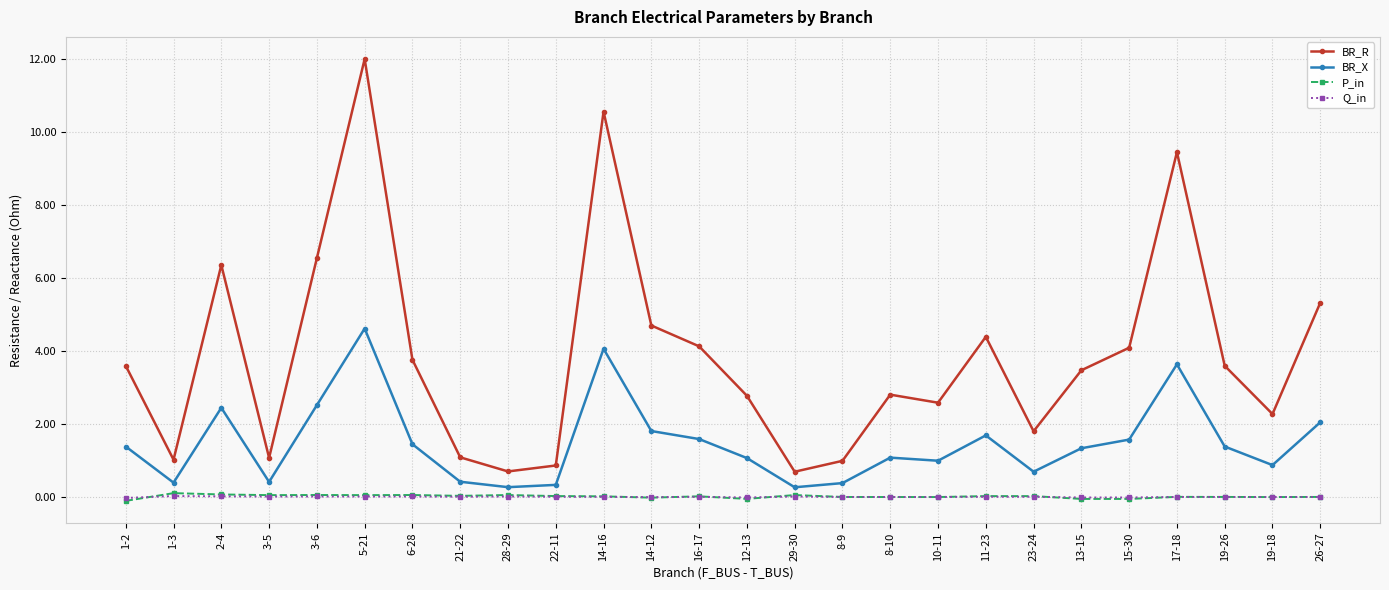

How many lines are shown in the chart?

4